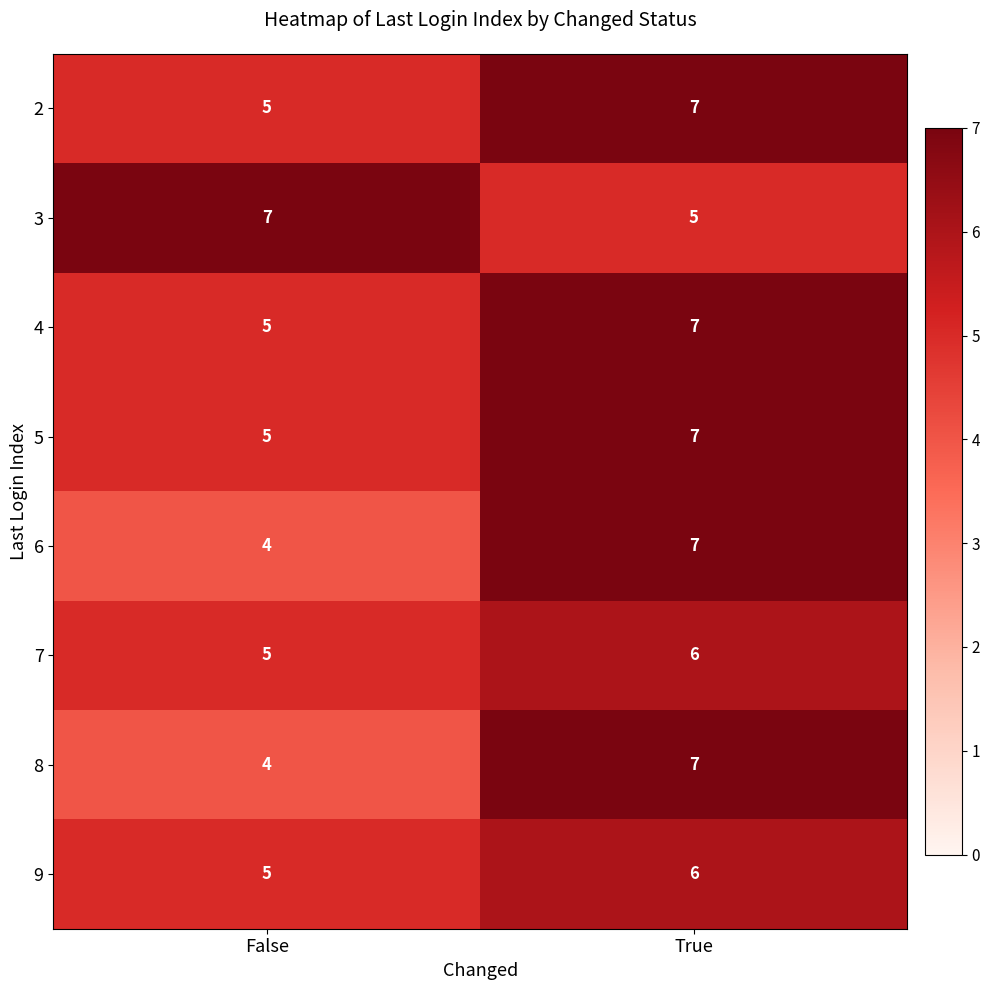

The value of 8 at True is 7. True or false?

True